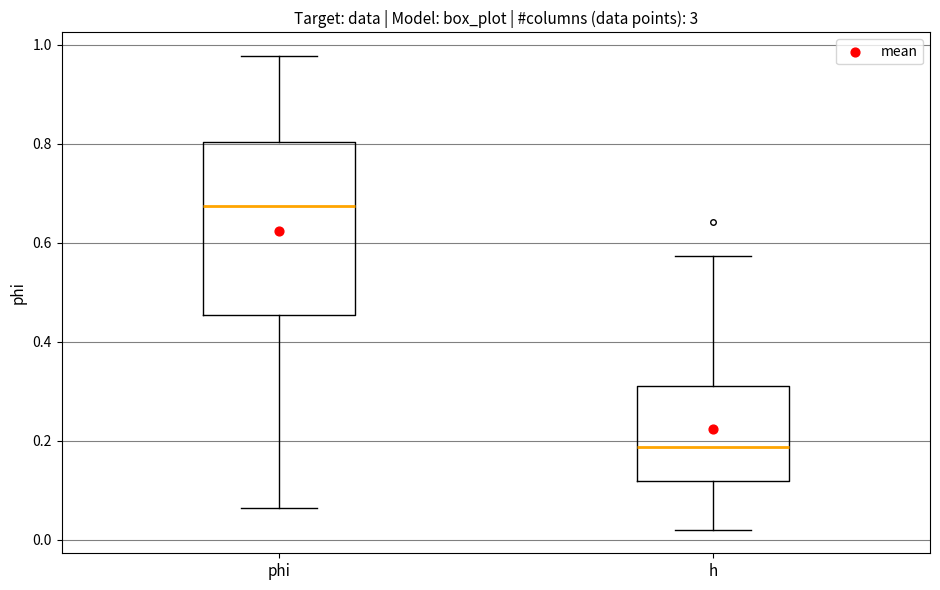

Reading left to right, read every box against the y-axis: the position of its median line, the range the box covers, and the ends of its whiskers. The values are not printed on the chart, so give them approximately, as read against the axis.

phi: median 0.68, box 0.46 to 0.80, whiskers 0.06 to 0.98
h: median 0.18, box 0.12 to 0.30, whiskers 0.02 to 0.58